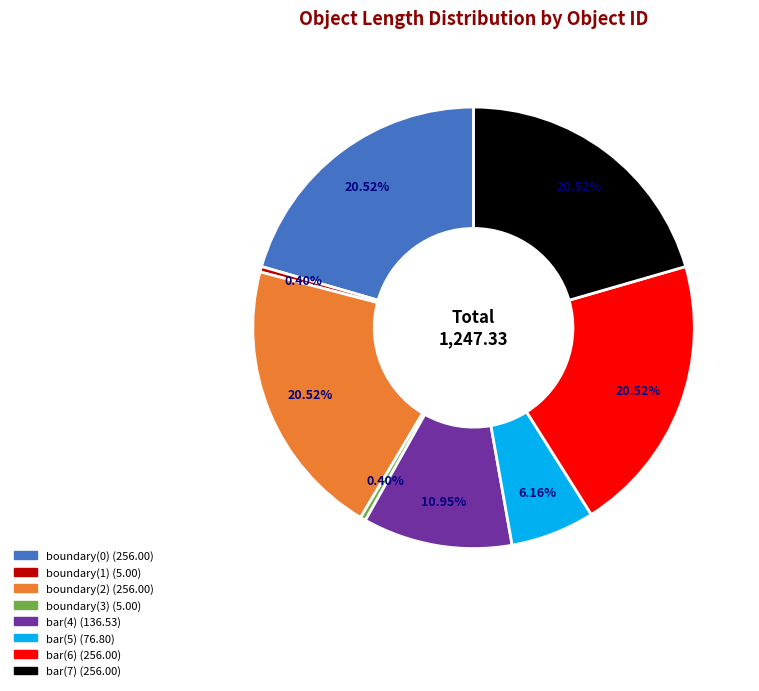

Combined, do bar(6) and bar(7) account for over 50%?

No